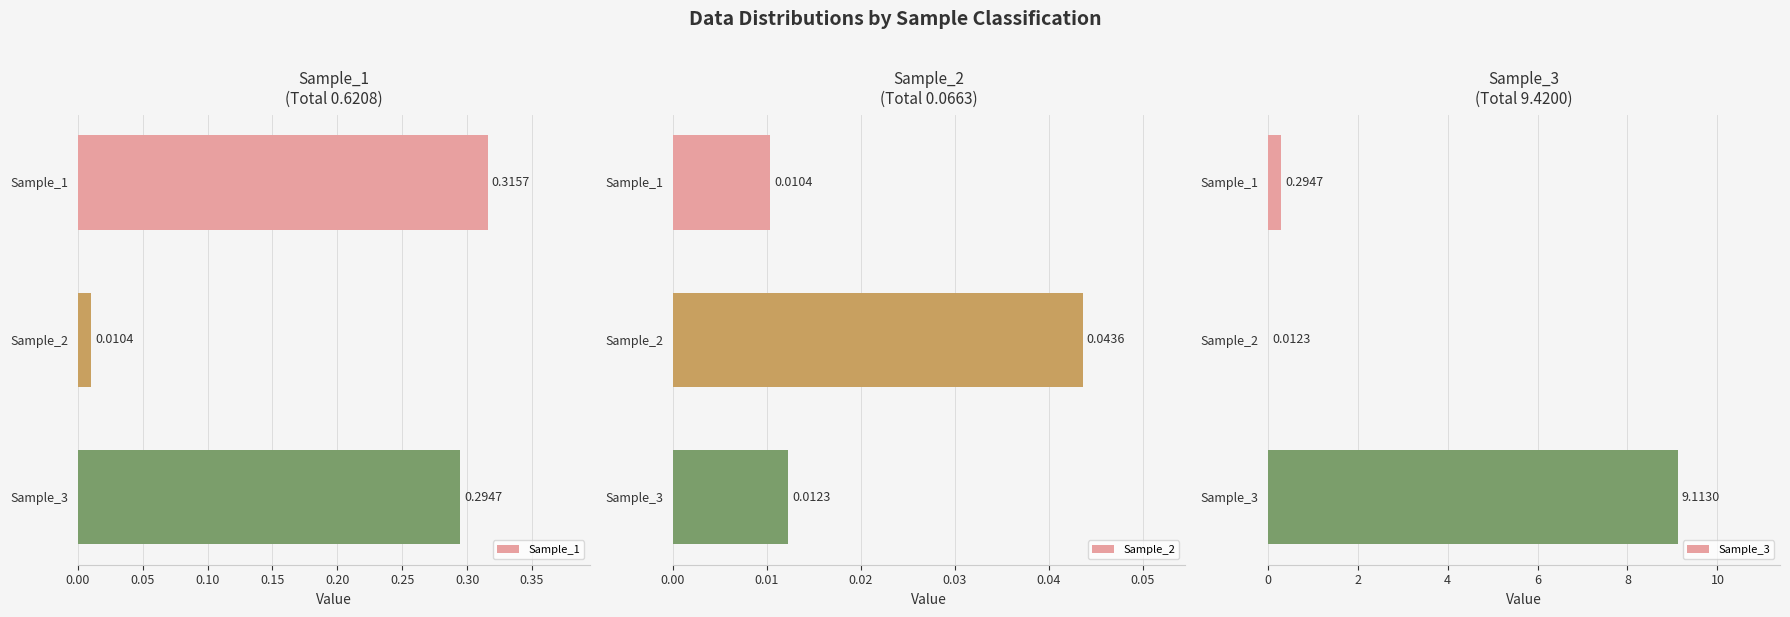

What is the sum of all Sample_2 values?

0.1